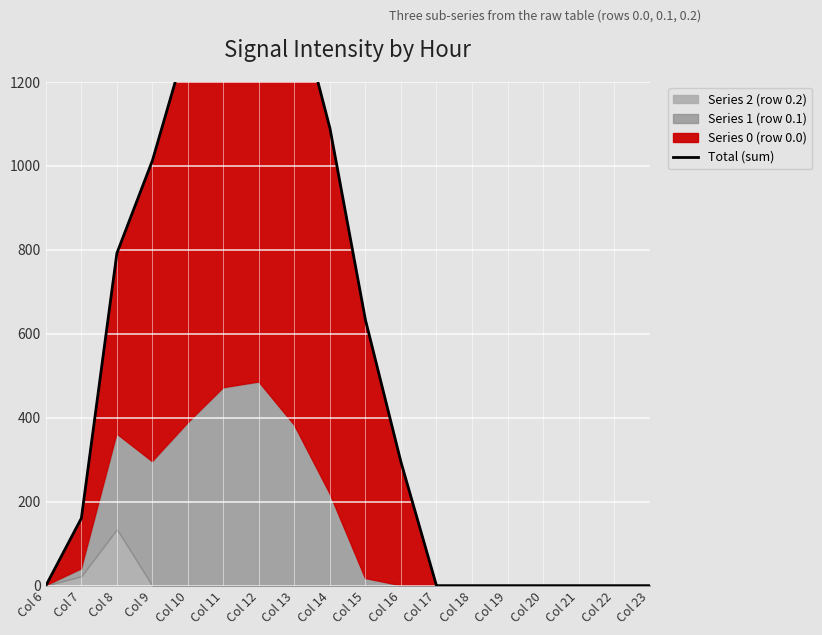

How many lines are shown in the chart?

1